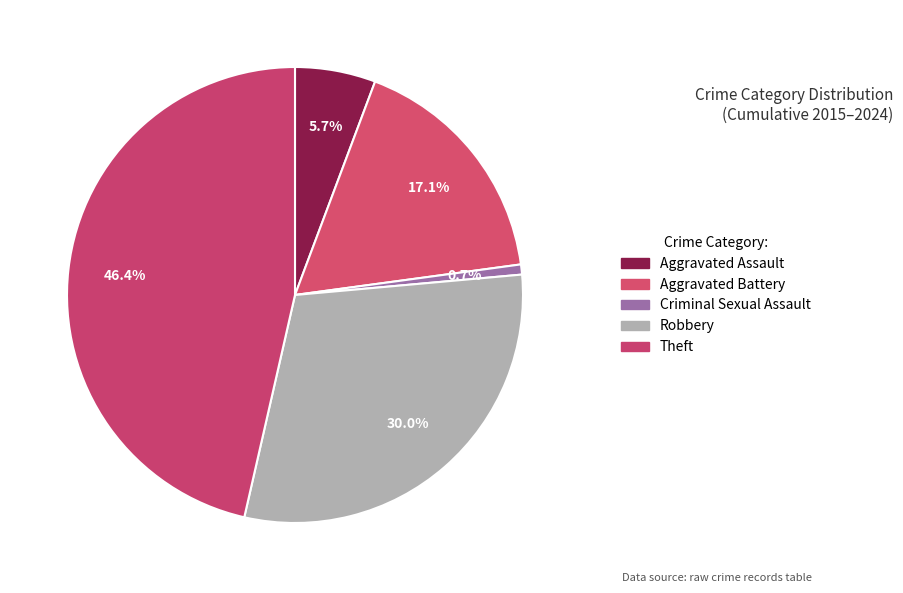

How many segments does this pie chart have?

5